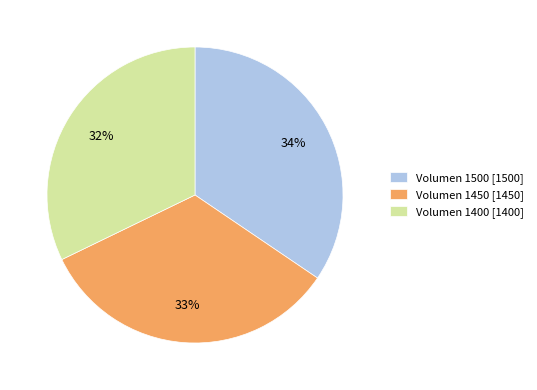

Is it true that Volumen 1450 [1450] is 33% of the pie?

True